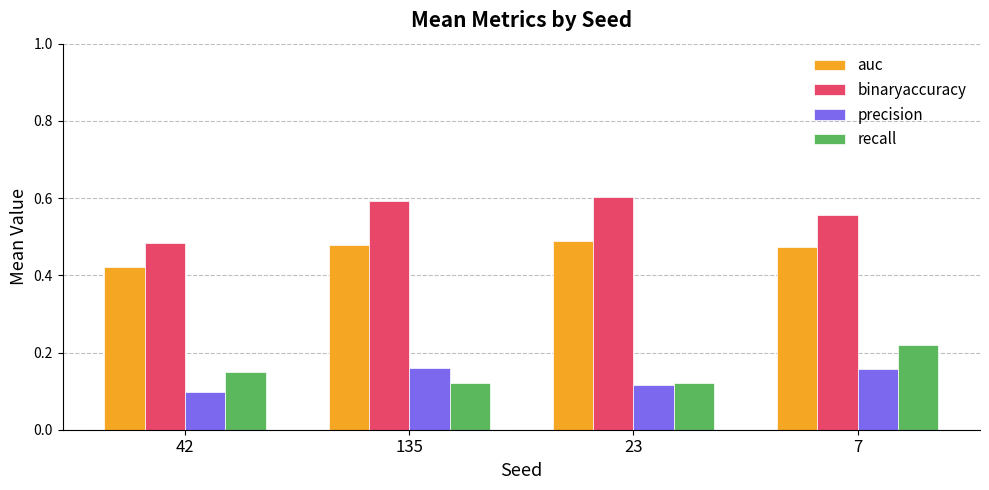

At how many categories does at least one series exceed 0?

4